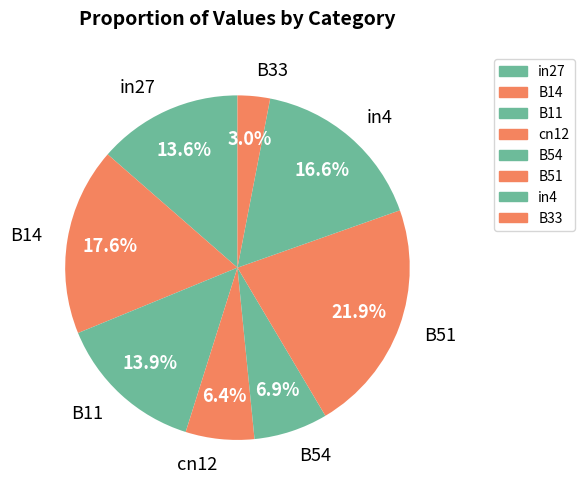

Which category has the smallest portion of the pie?

B33